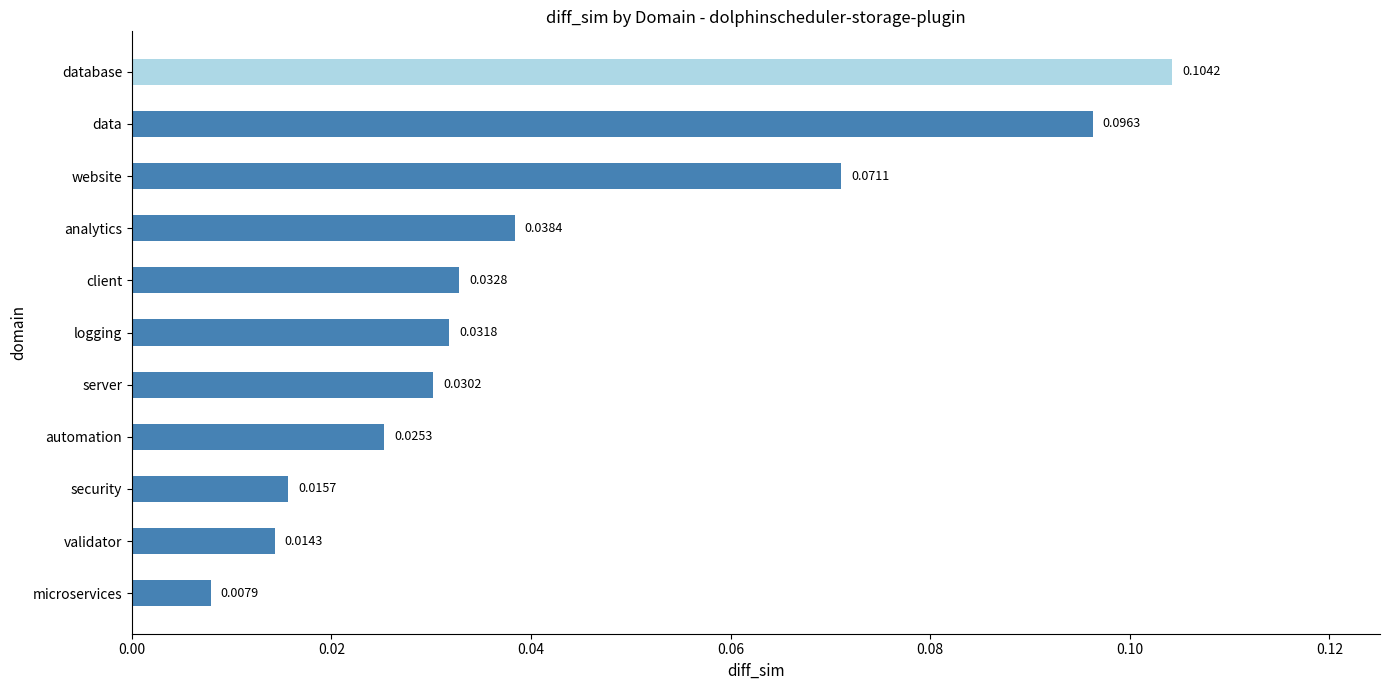

Count the number of categories in the chart.

11